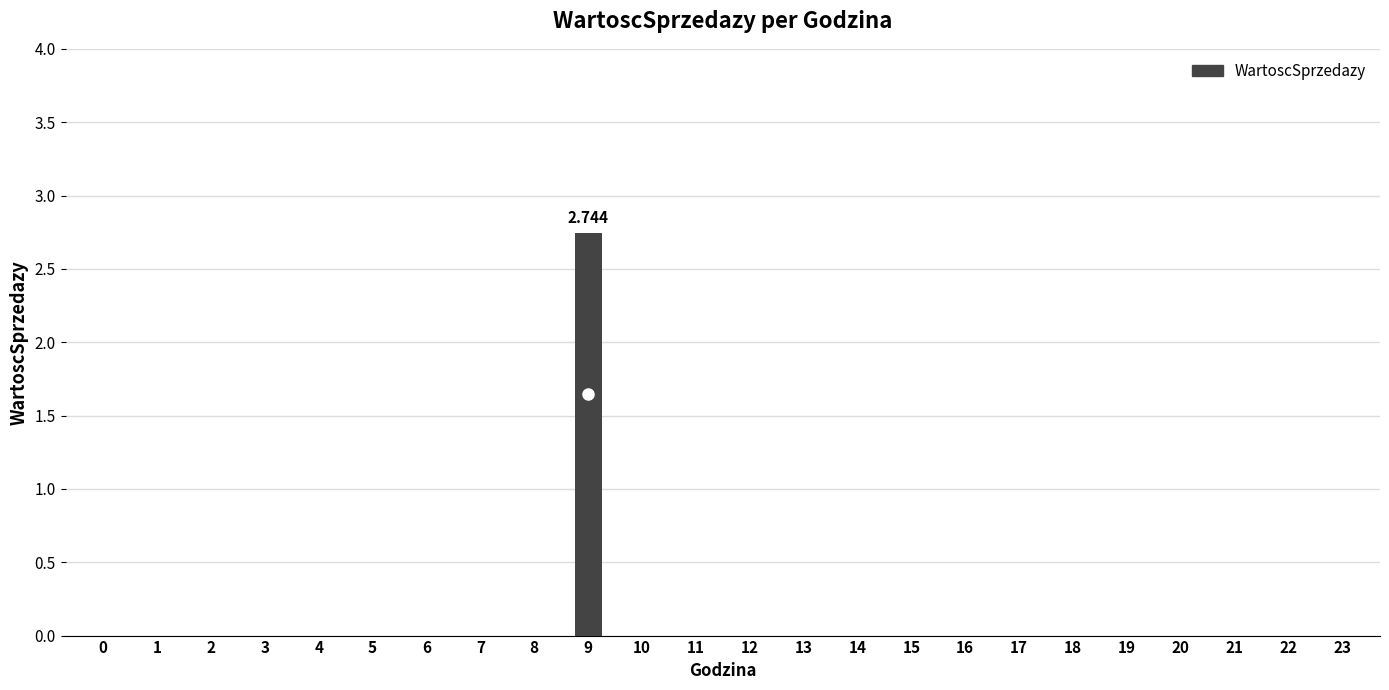

Reading left to right, transcribe all the data shown in this chart.

0.0	0.0	0.0	0.0	0.0	0.0	0.0	0.0	0.0	2.7	0.0	0.0	0.0	0.0	0.0	0.0	0.0	0.0	0.0	0.0	0.0	0.0	0.0	0.0